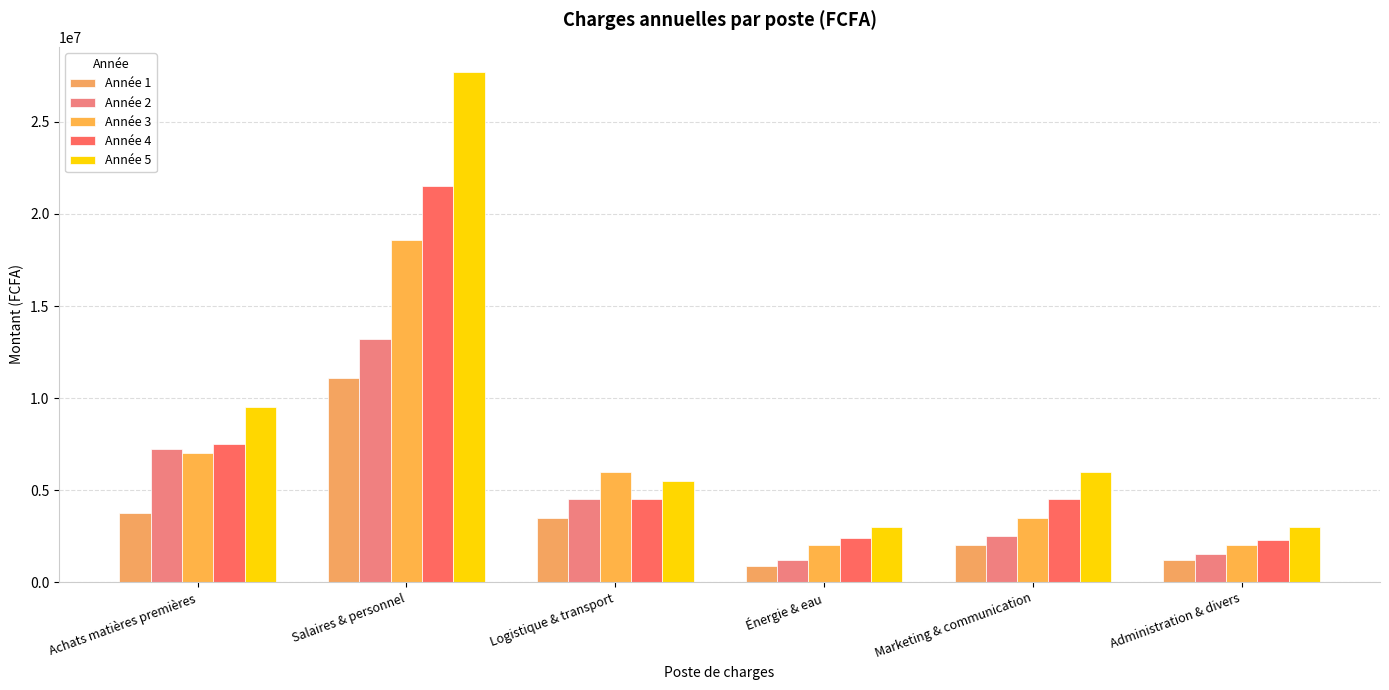

Is the value of Année 1 at Salaires & personnel greater than the value of Année 3 at Logistique & transport?

Yes